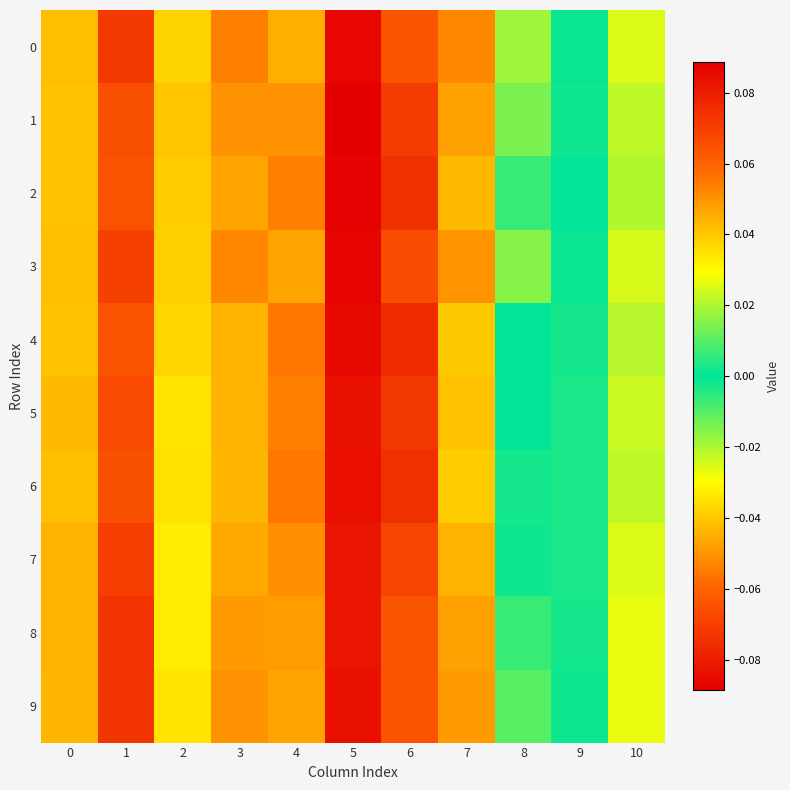

Reading left to right, extract all data points from this chart.

0: 0=0.0	1=0.1	2=0.0	3=0.1	4=0.0	5=0.1	6=-0.1	7=-0.1	8=-0.0	9=0.0	10=-0.0
1: 0=0.0	1=0.1	2=0.0	3=0.1	4=0.0	5=0.1	6=-0.1	7=-0.0	8=-0.0	9=0.0	10=-0.0
2: 0=0.0	1=0.1	2=0.0	3=0.0	4=0.1	5=0.1	6=-0.1	7=-0.0	8=-0.0	9=-0.0	10=-0.0
3: 0=0.0	1=0.1	2=0.0	3=0.1	4=0.0	5=0.1	6=-0.1	7=-0.1	8=-0.0	9=0.0	10=-0.0
4: 0=0.0	1=0.1	2=0.0	3=0.0	4=0.1	5=0.1	6=-0.1	7=-0.0	8=0.0	9=-0.0	10=-0.0
5: 0=0.0	1=0.1	2=0.0	3=0.0	4=0.1	5=0.1	6=-0.1	7=-0.0	8=0.0	9=-0.0	10=-0.0
6: 0=0.0	1=0.1	2=0.0	3=0.0	4=0.1	5=0.1	6=-0.1	7=-0.0	8=0.0	9=-0.0	10=-0.0
7: 0=0.0	1=0.1	2=0.0	3=0.0	4=0.1	5=0.1	6=-0.1	7=-0.0	8=-0.0	9=-0.0	10=-0.0
8: 0=0.0	1=0.1	2=0.0	3=0.0	4=0.0	5=0.1	6=-0.1	7=-0.0	8=-0.0	9=-0.0	10=-0.0
9: 0=0.0	1=0.1	2=0.0	3=0.1	4=0.0	5=0.1	6=-0.1	7=-0.0	8=-0.0	9=-0.0	10=-0.0